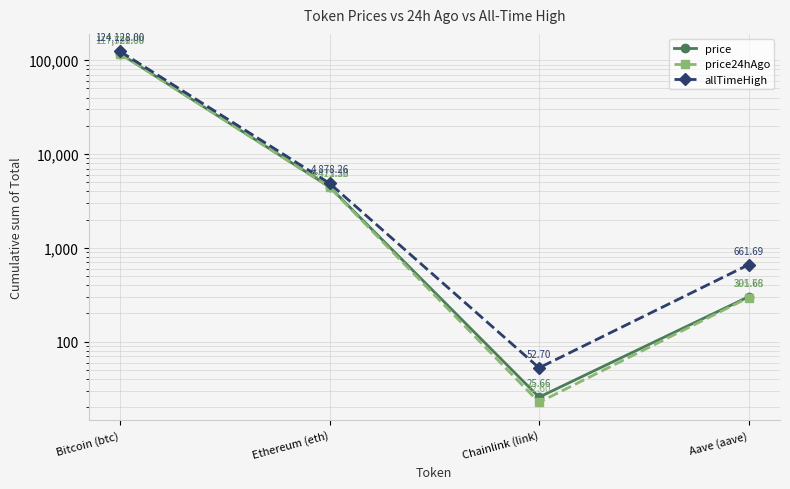

Count the number of categories in the chart.

4